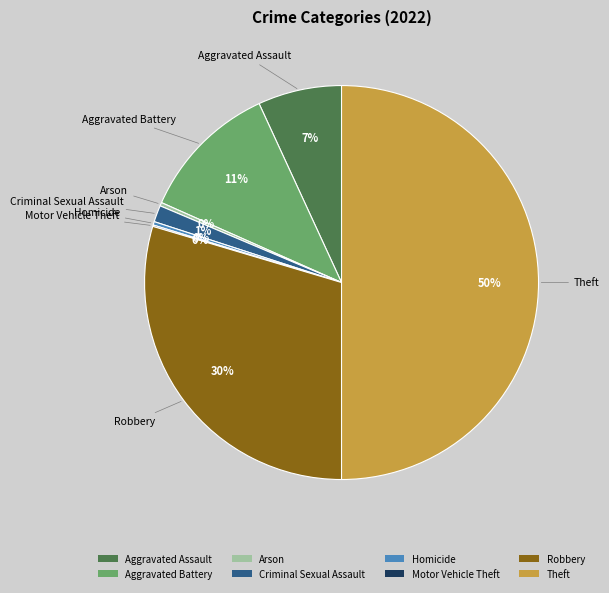

What percentage is the Robbery slice, to the nearest percent?

30%